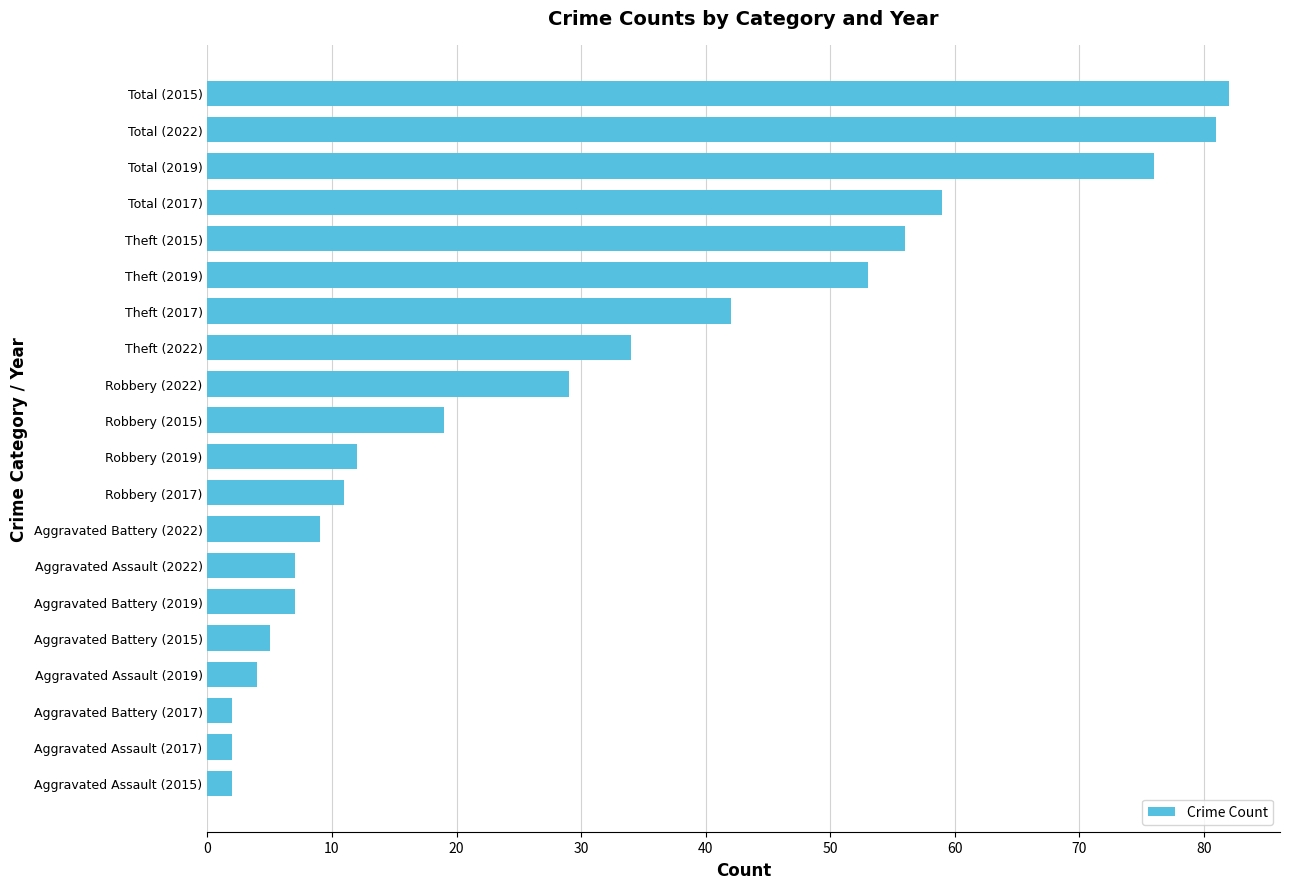

How many bars are there in total?

20